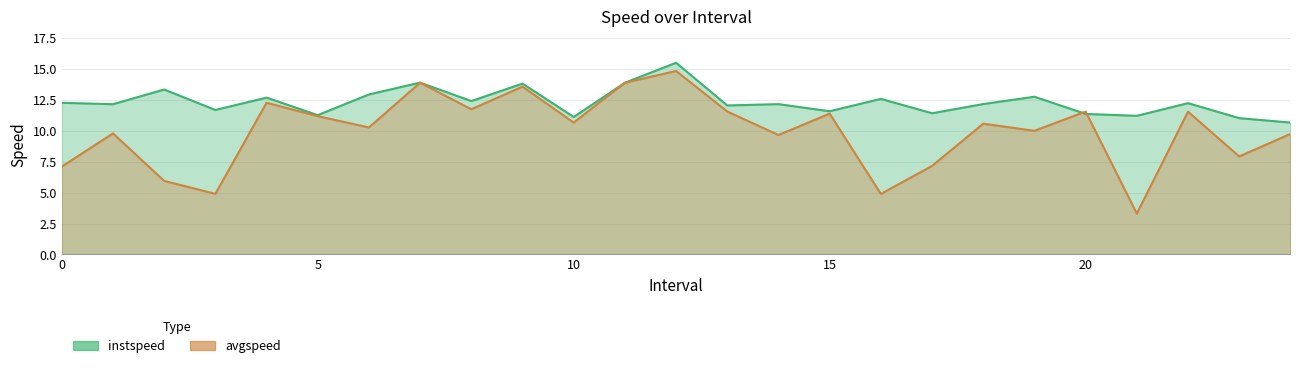

What is the spread (max minus min) of values at 12?

0.7